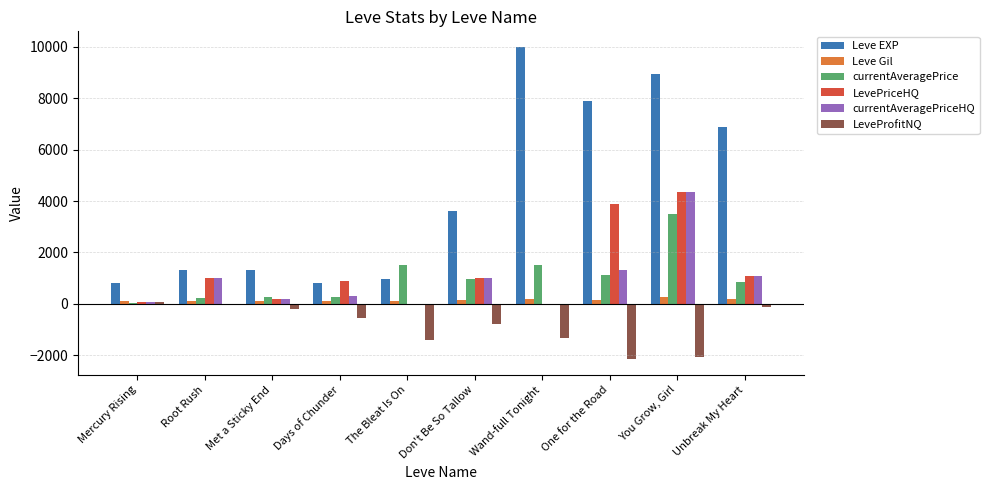

At which category is the sum across all series the highest?

You Grow, Girl